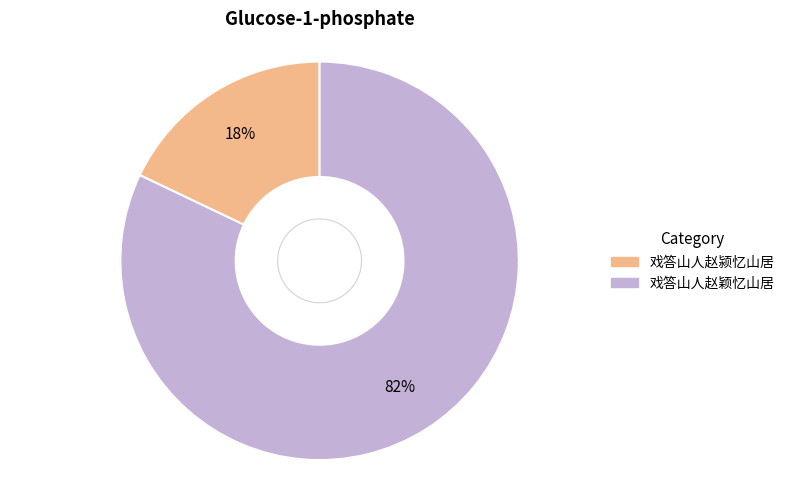

Is the sum of 戏答山人赵颍忆山居 and 戏答山人赵颖忆山居 greater than half?

Yes